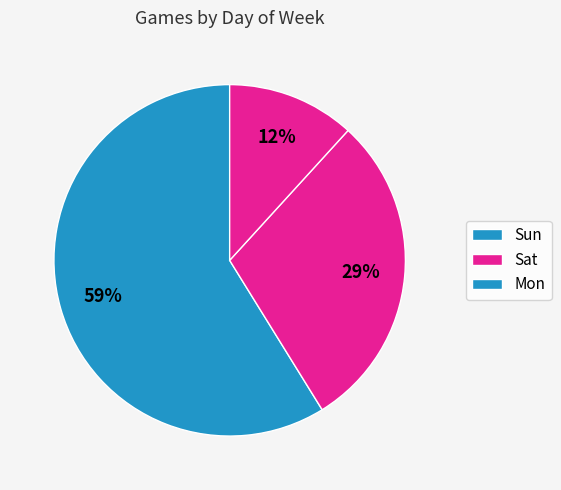

Which has a higher value, Mon or Sat?

Sat